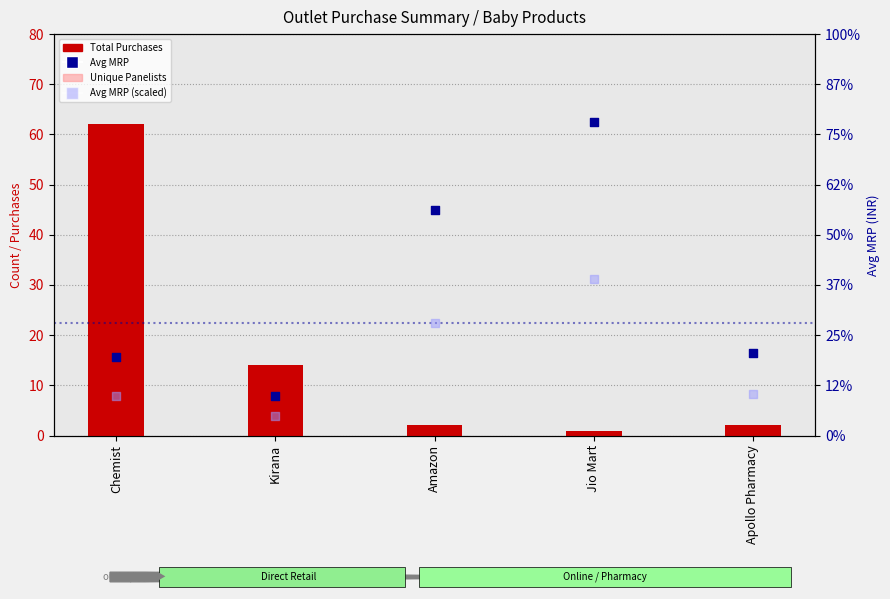

Which series has the largest total across all categories?

Avg MRP